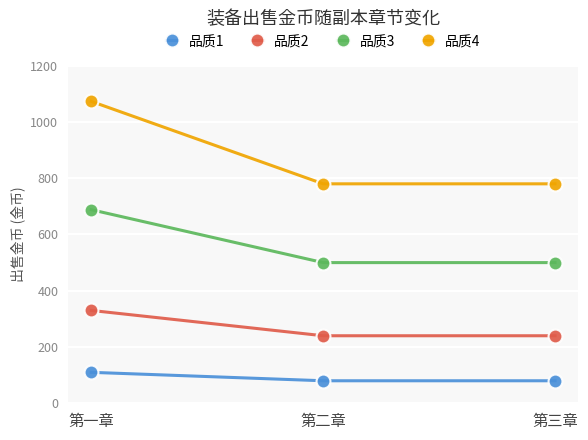

What is the label of the 3rd point from the right?

第一章